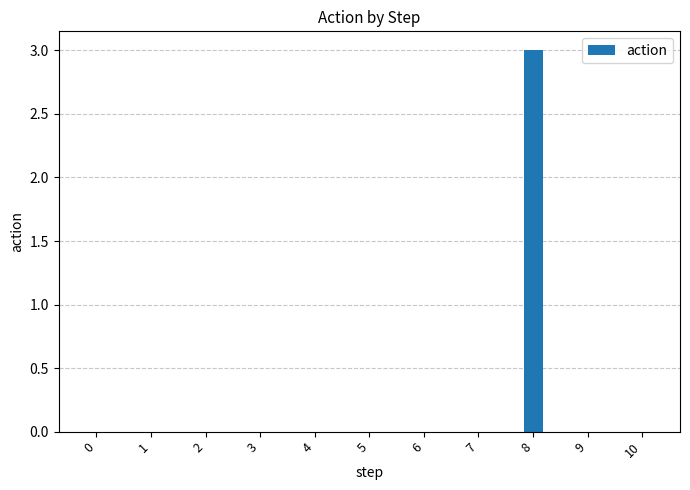

The value at 9 is 0. True or false?

True